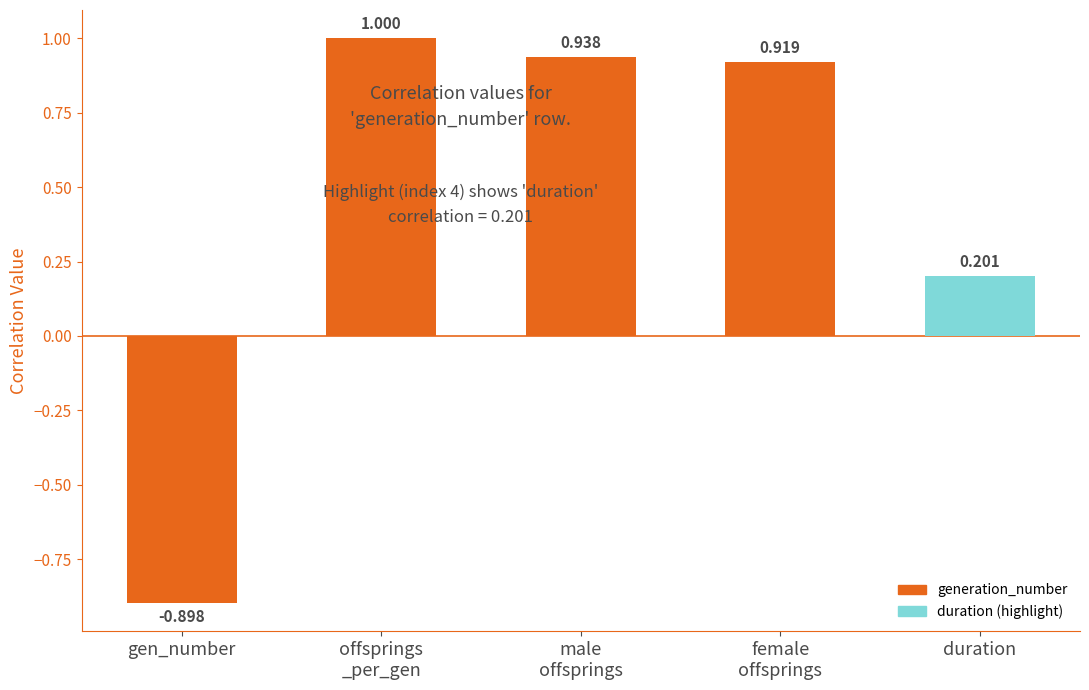

What is the label of the 5th bar from the right?

gen_number